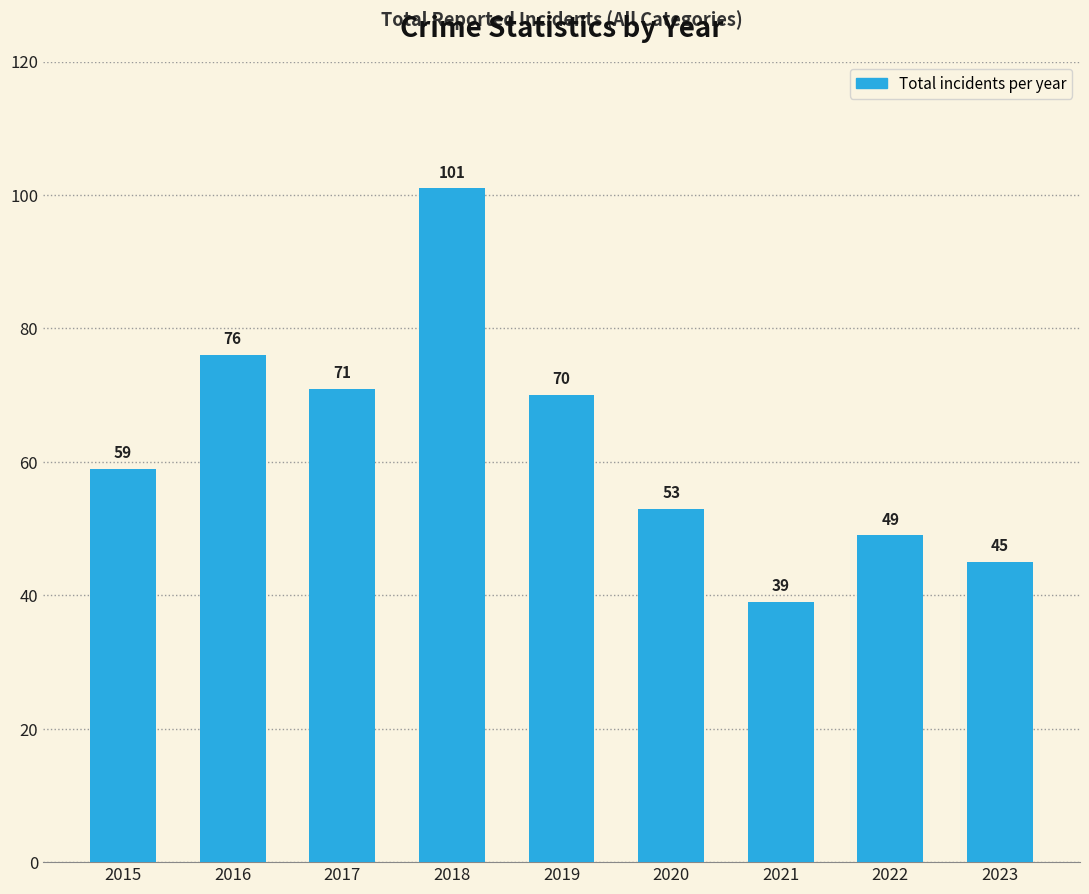

Reading left to right, what are all the values shown in this chart?

59	76	71	101	70	53	39	49	45